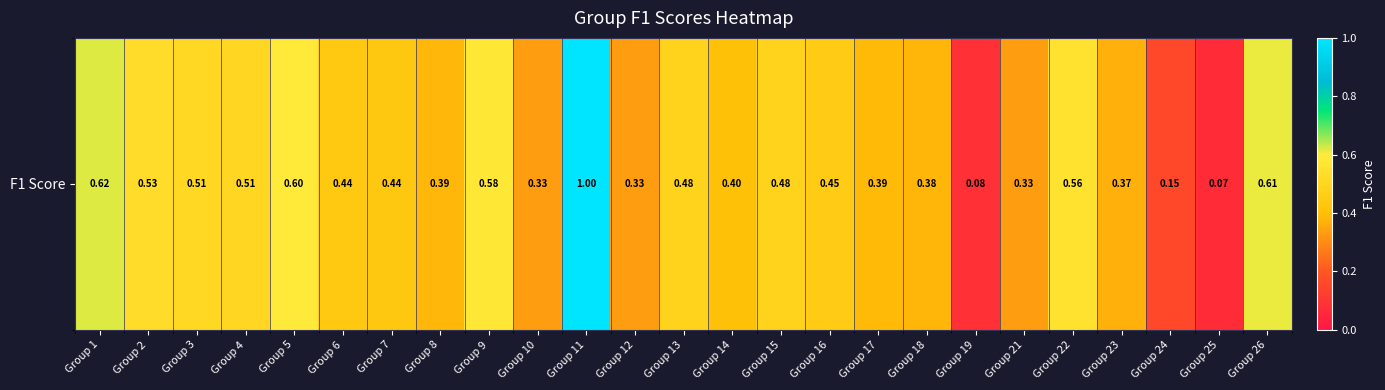

Reading left to right, what are all the values shown in this chart?

0.6	0.5	0.5	0.5	0.6	0.4	0.4	0.4	0.6	0.3	1.0	0.3	0.5	0.4	0.5	0.5	0.4	0.4	0.1	0.3	0.6	0.4	0.2	0.1	0.6